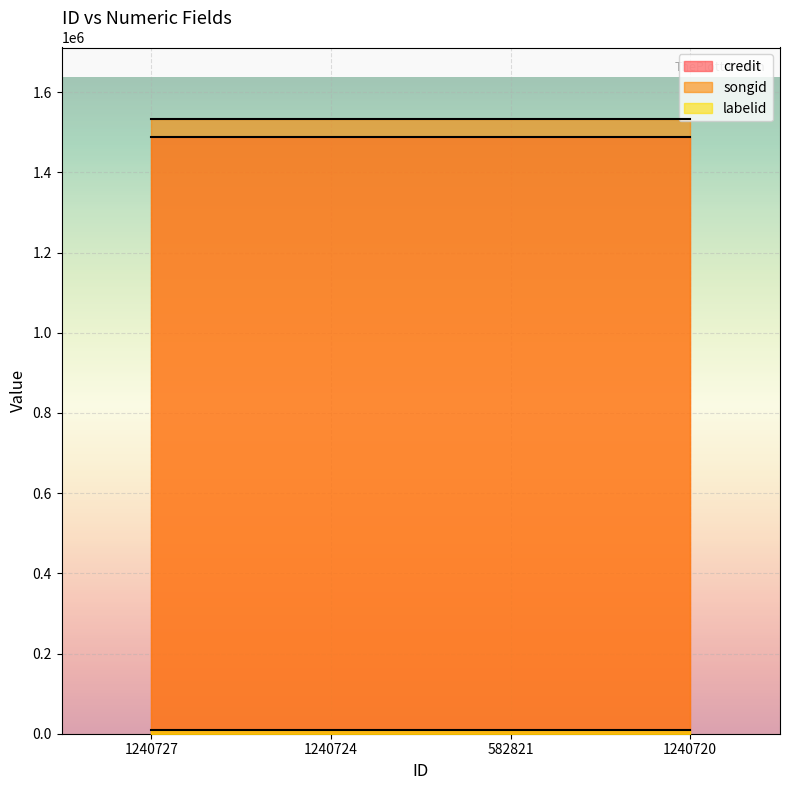

True or false: labelid has more than 1 points higher than both neighbors.

False